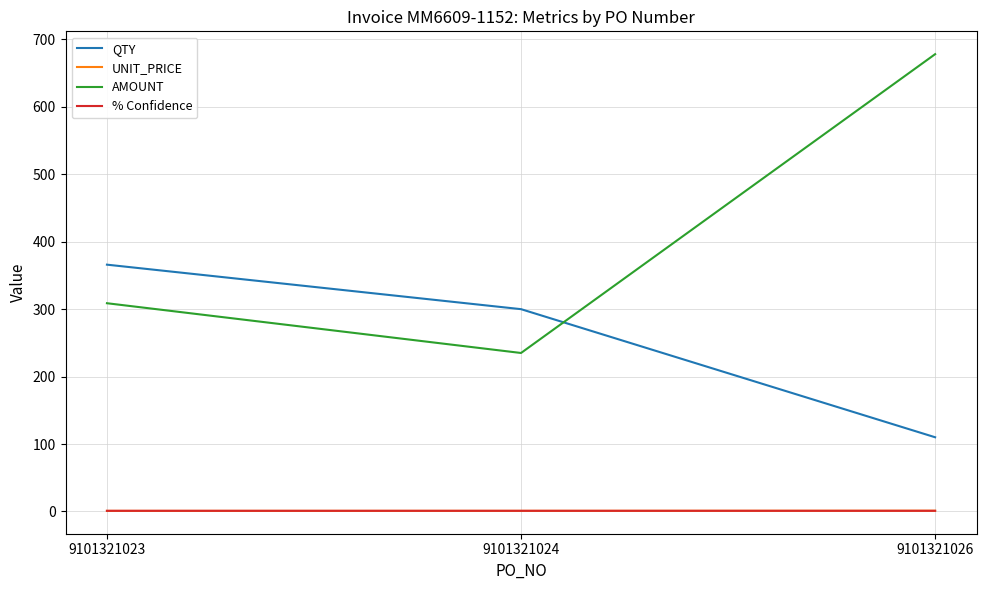

Does the chart have visible grid lines?

Yes